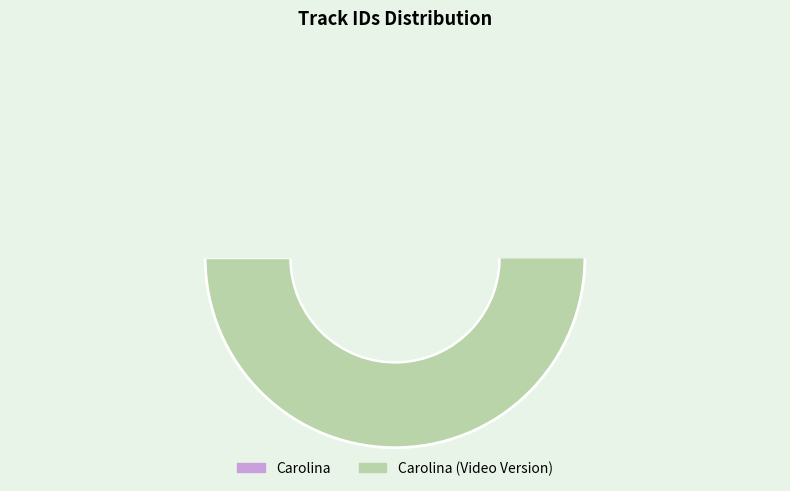

To the nearest percent, what is the combined percentage of Carolina and Carolina (Video Version)?

100%